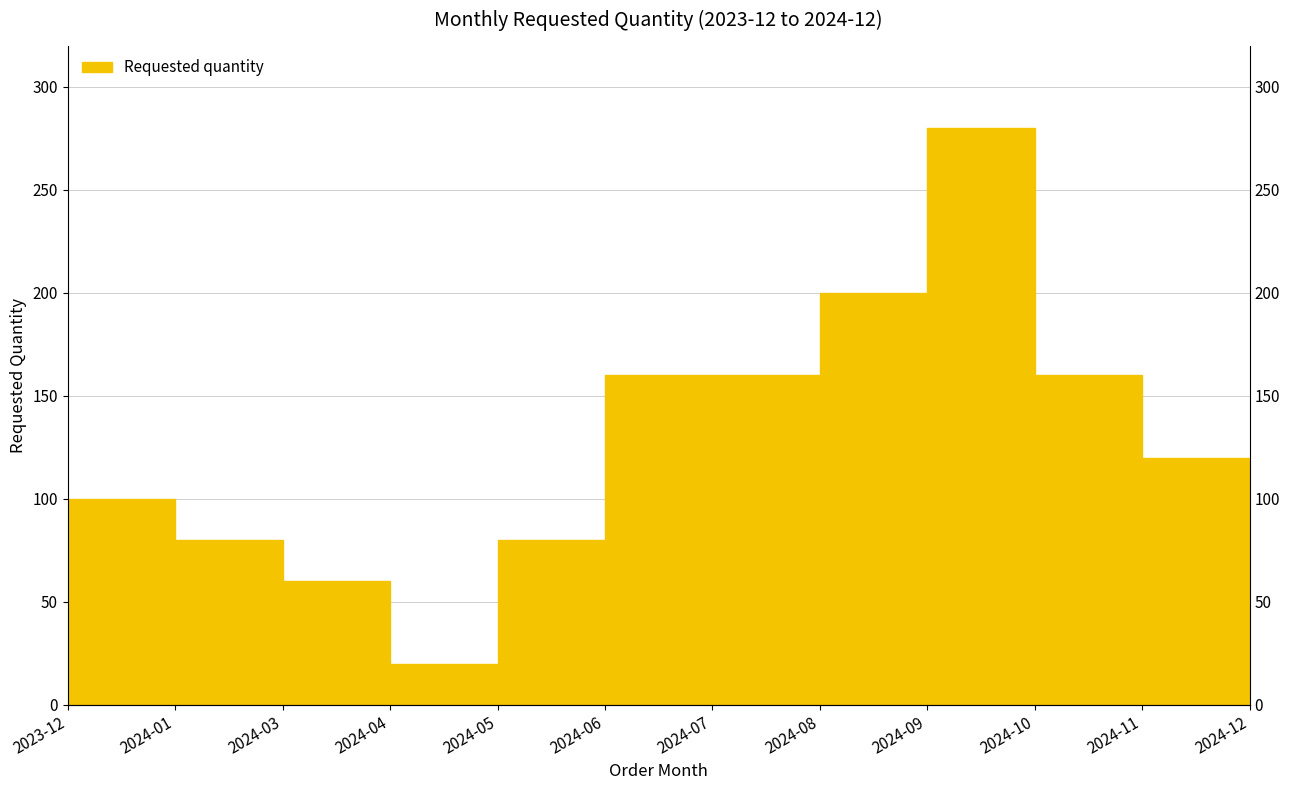

What is the sum of all values?

1460